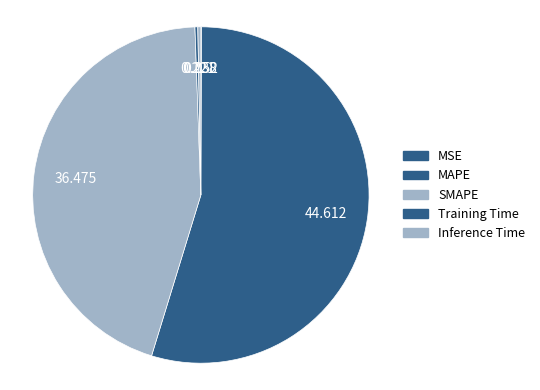

True or false: MAPE accounts for 60% of the total.

False